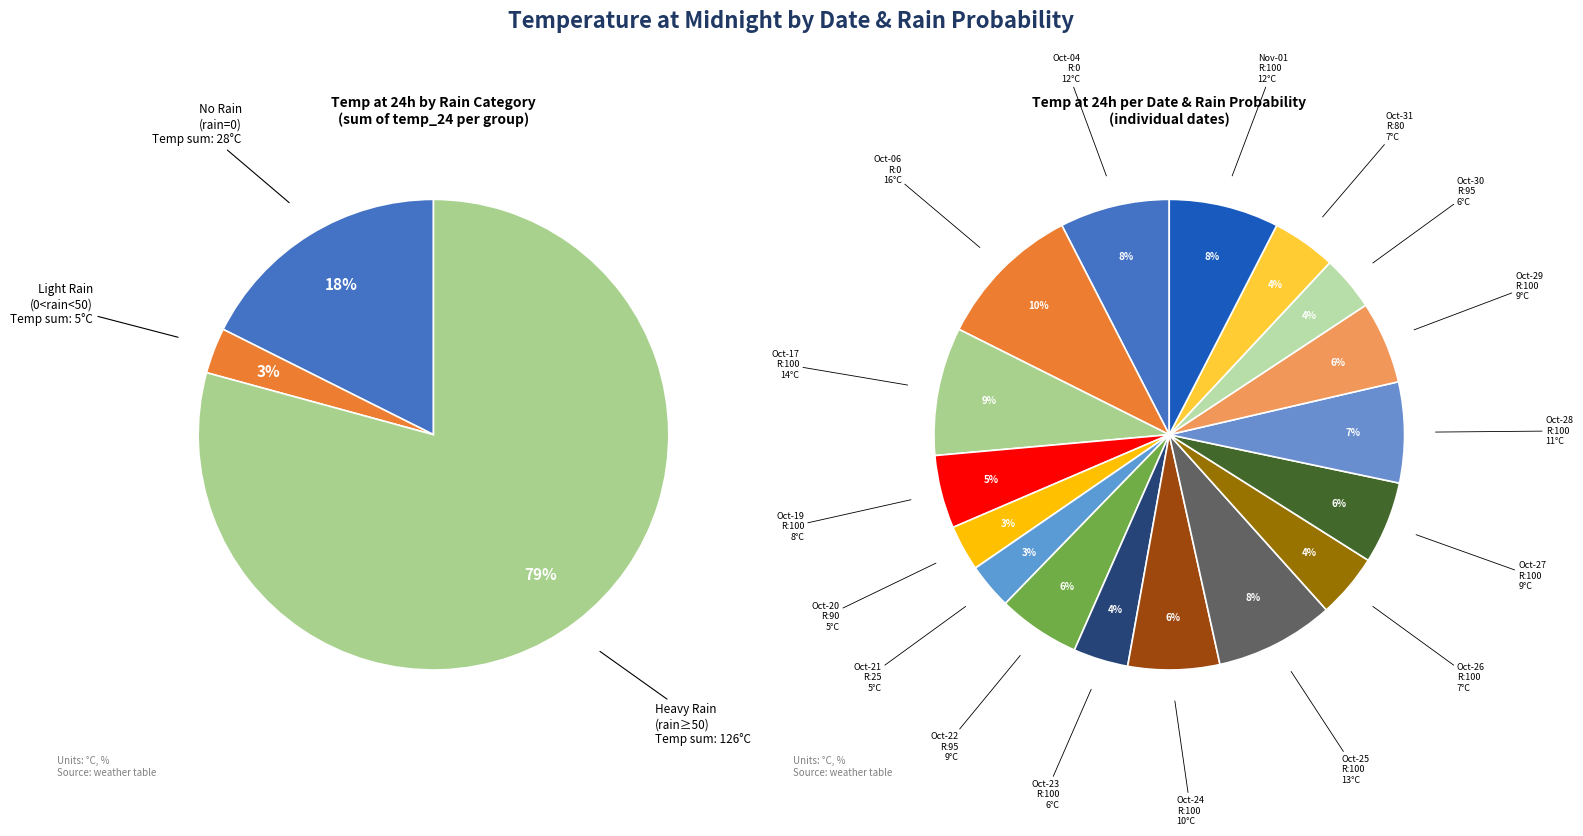

Rank the categories by value from highest to lowest.

2023-10-06
Rain:0, 2023-10-17
Rain:100, 2023-10-25
Rain:100, 2023-10-04
Rain:0, 2023-11-01
Rain:100, 2023-10-28
Rain:100, 2023-10-24
Rain:100, 2023-10-22
Rain:95, 2023-10-27
Rain:100, 2023-10-29
Rain:100, 2023-10-19
Rain:100, 2023-10-26
Rain:100, 2023-10-31
Rain:80, 2023-10-23
Rain:100, 2023-10-30
Rain:95, 2023-10-20
Rain:90, 2023-10-21
Rain:25